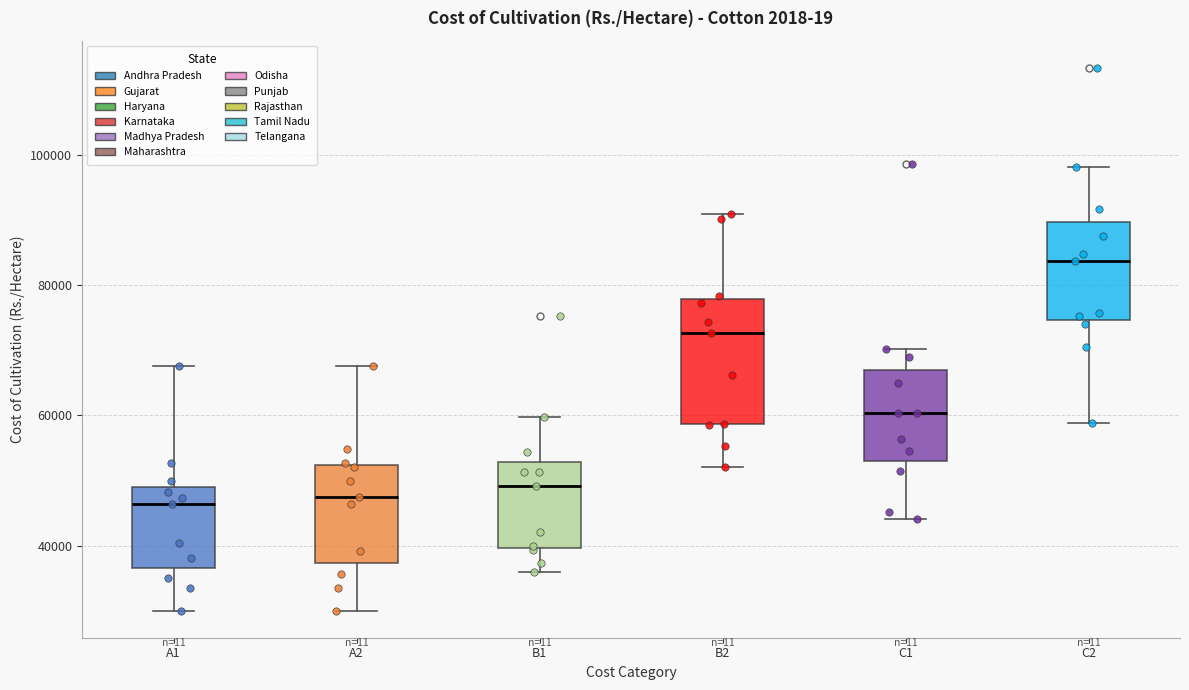

Which box is the tallest, from its lower edge to its upper edge?

B2